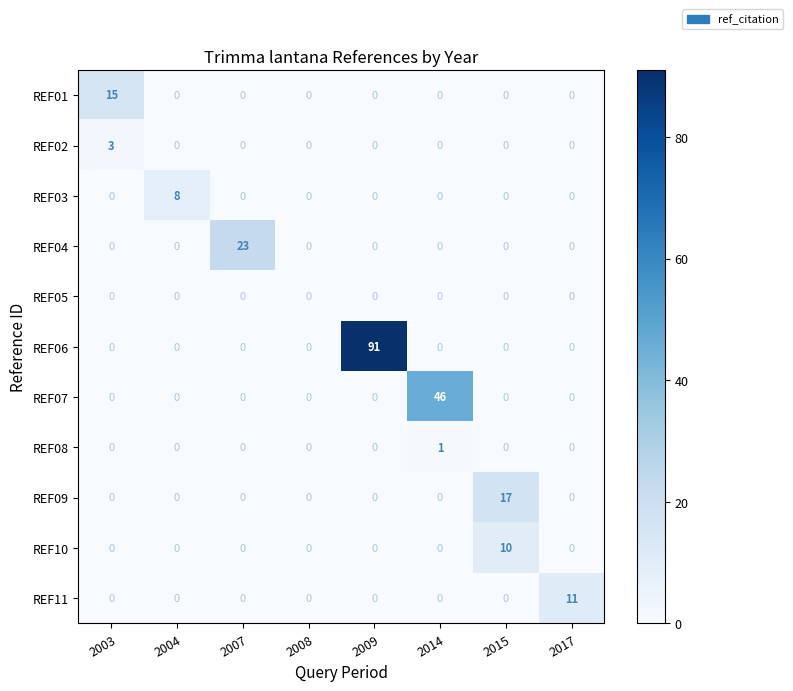

What is the total value across all series at 2014?

47